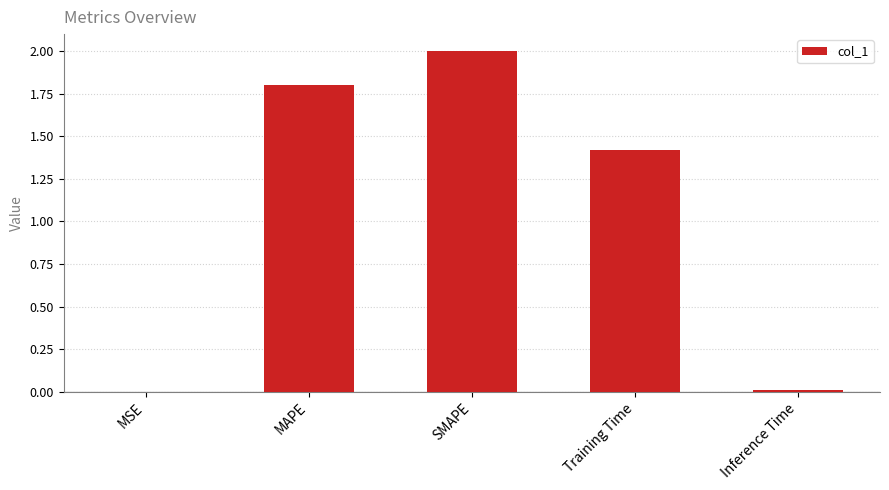

What is the change in value from MAPE to Inference Time?

-1.8